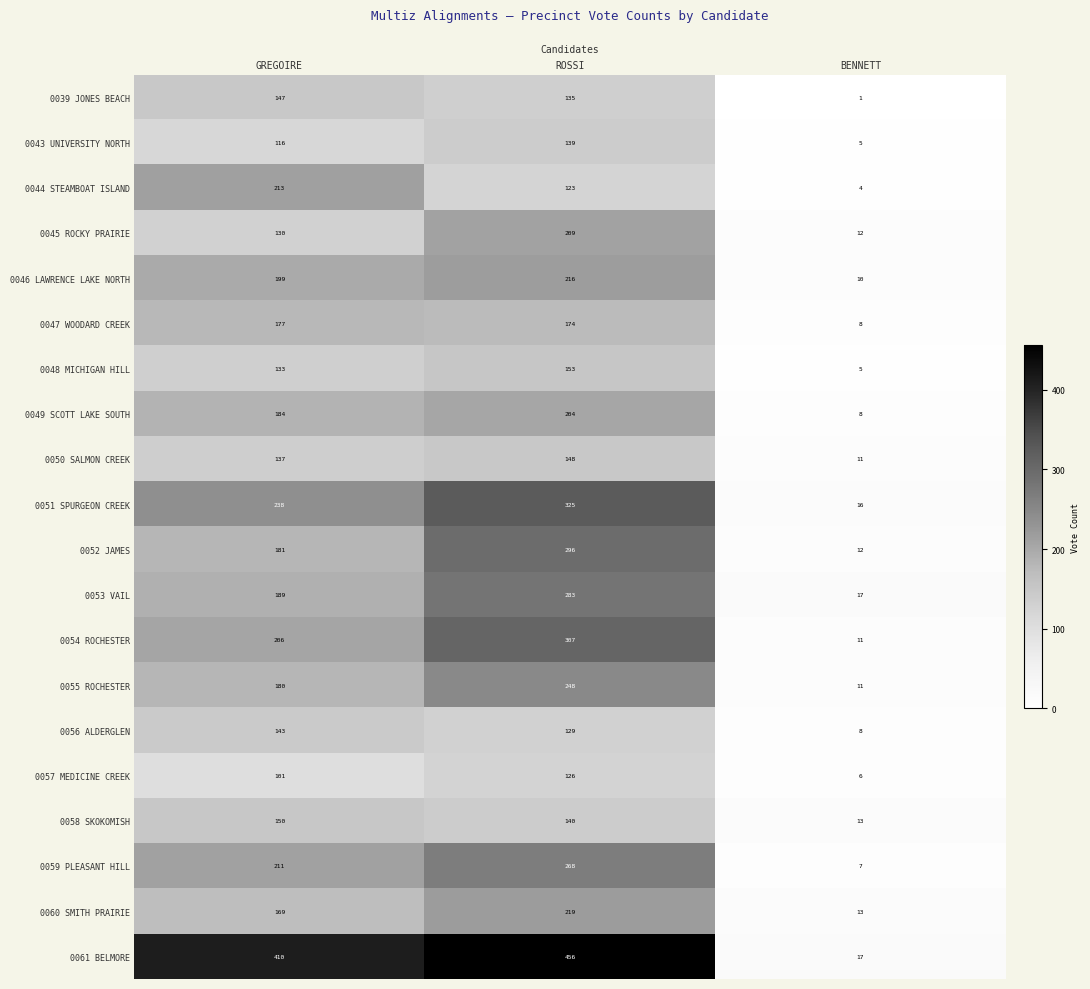

At which label is 0043 UNIVERSITY NORTH closest to 72?

GREGOIRE